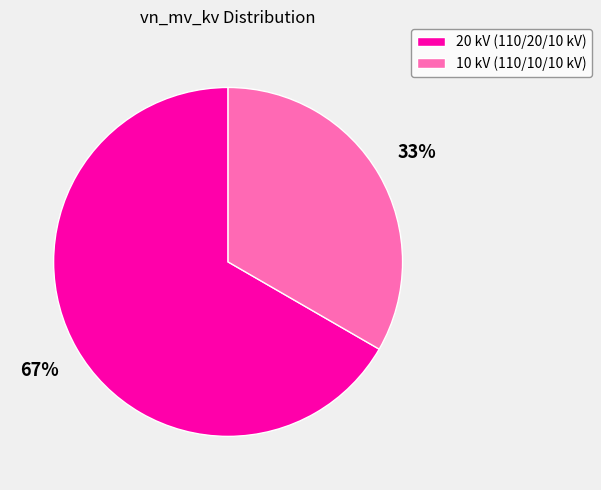

True or false: 20 kV (110/20/10 kV) accounts for 67% of the total.

True